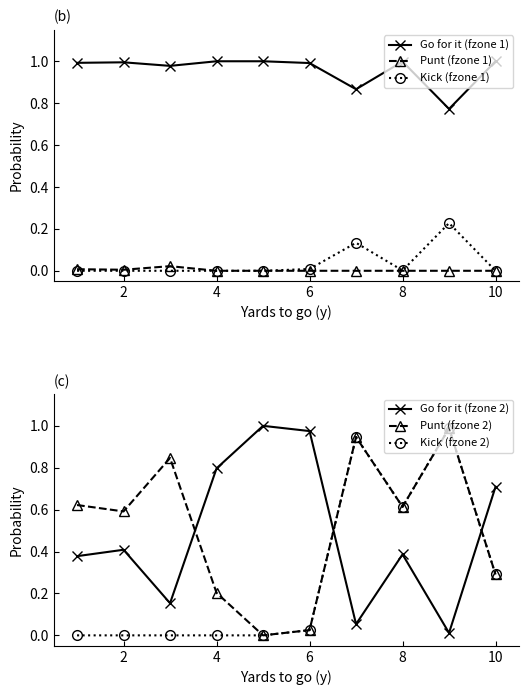

True or false: Kick (fzone 1) has more than 0 points higher than both neighbors.

True